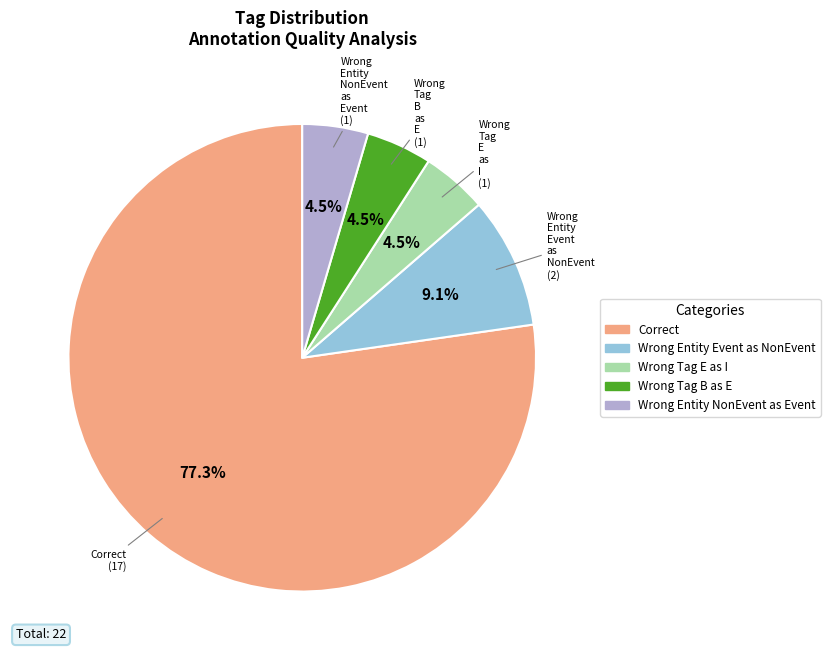

Is there a majority slice in this chart?

Yes